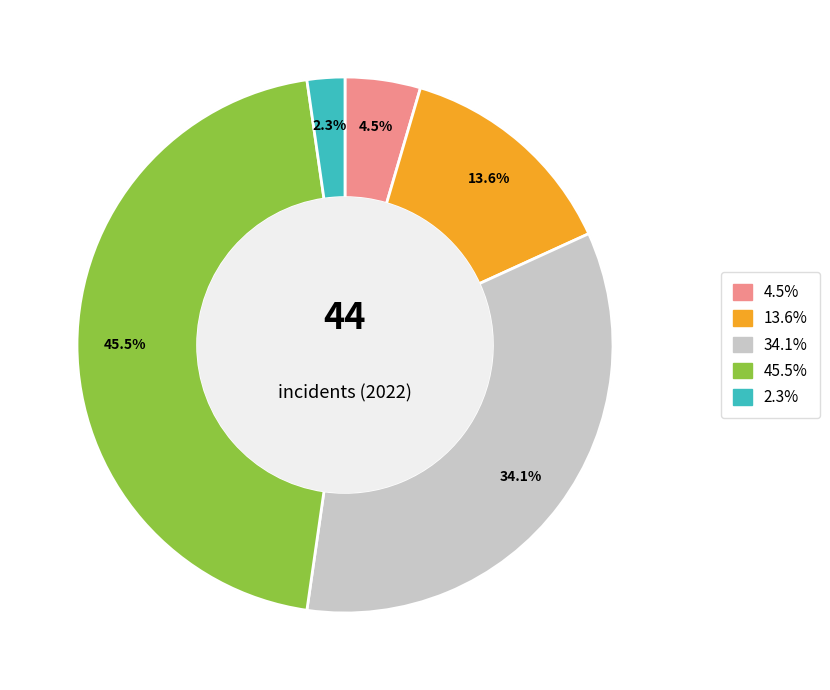

How many slices are in this pie chart?

5